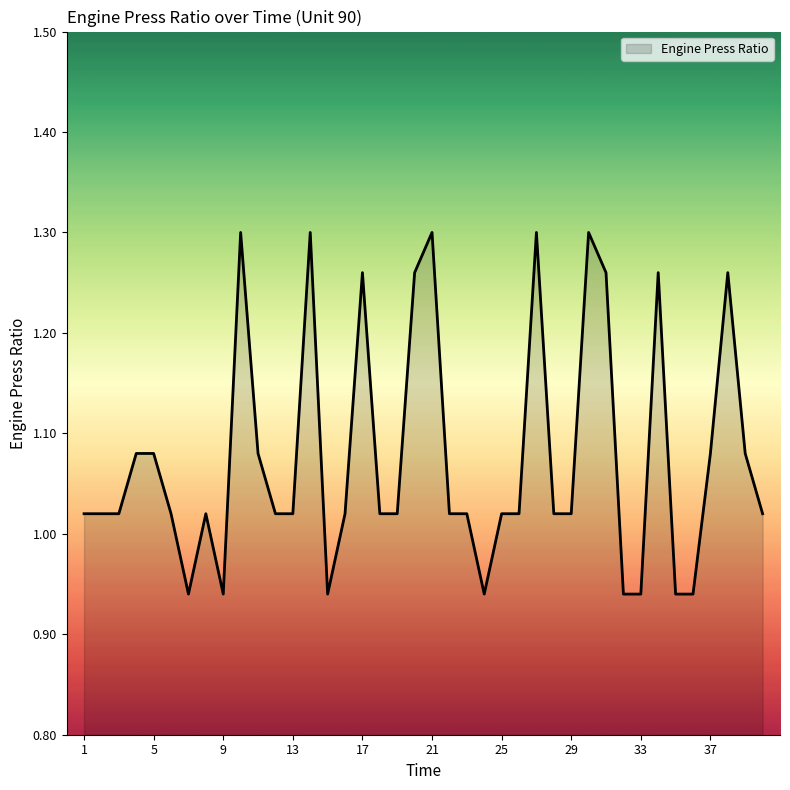

What is the difference between the maximum and minimum values?

0.4